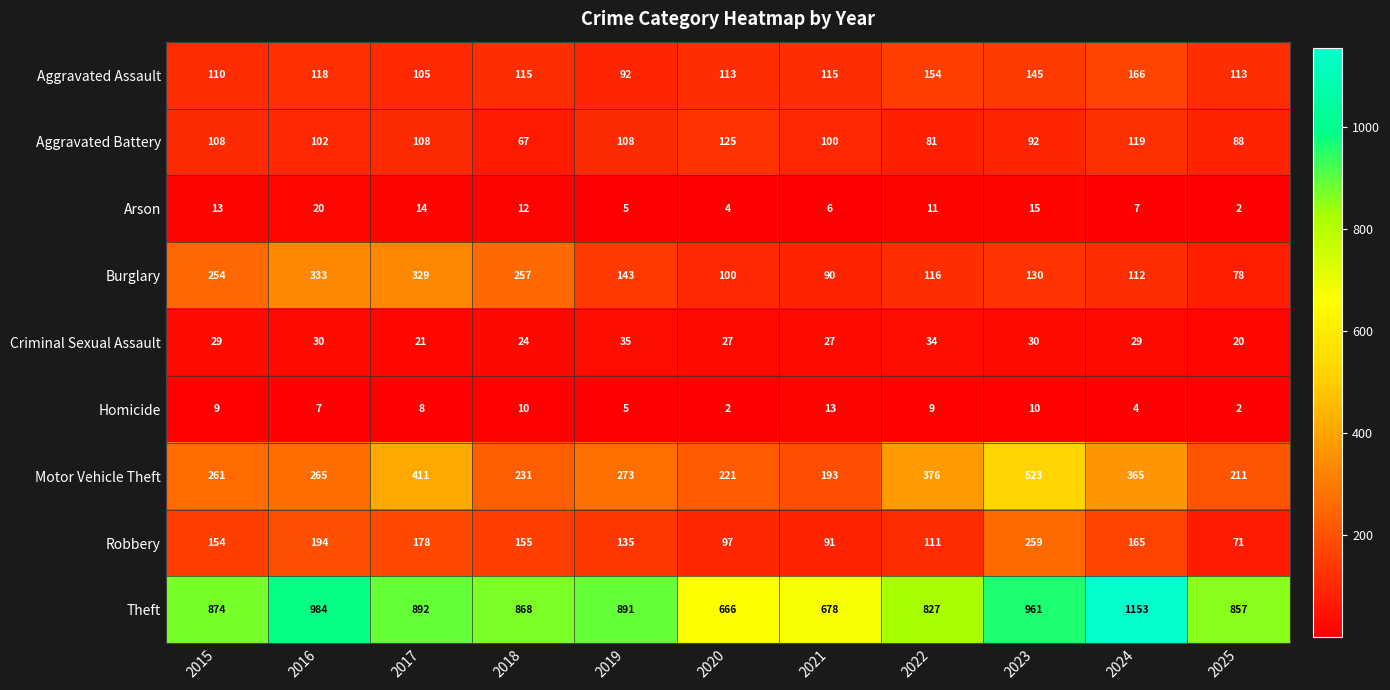

At 2015, list the series in order from smallest to largest.

Homicide, Arson, Criminal Sexual Assault, Aggravated Battery, Aggravated Assault, Robbery, Burglary, Motor Vehicle Theft, Theft